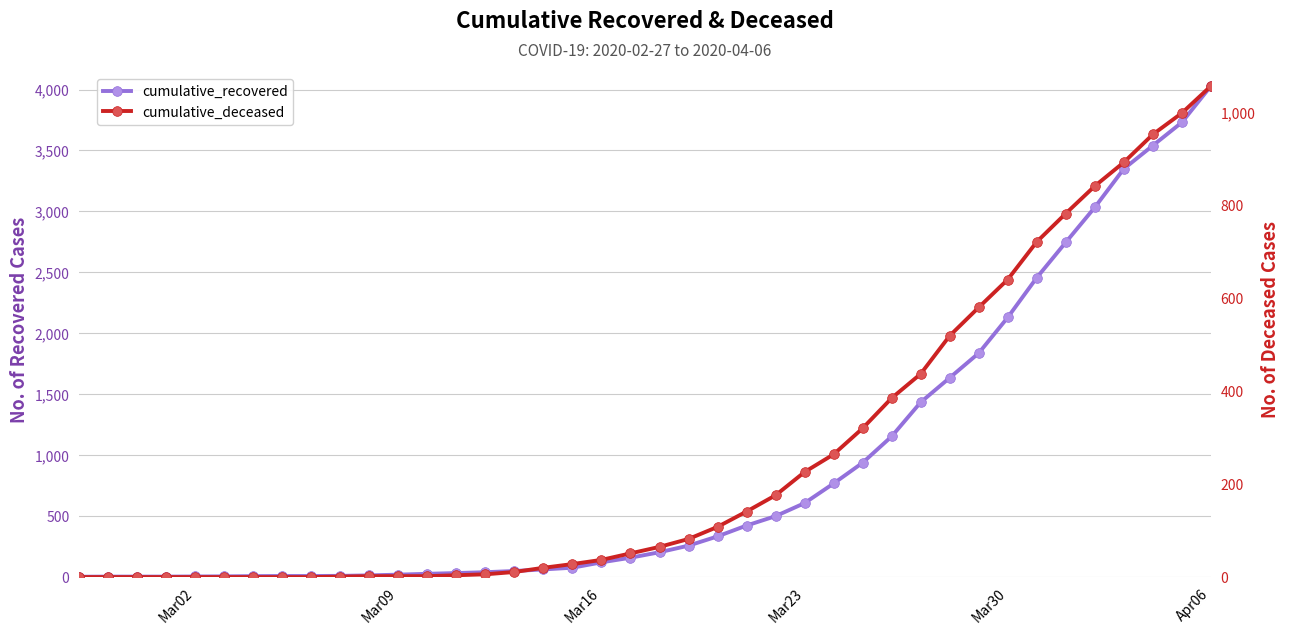

Reading left to right, extract all data points from this chart.

cumulative_recovered: 3	4	4	4	5	6	8	9	9	10	14	20	27	33	40	50	63	77	121	159	204	258	334	423	500	607	768	938	1154	1434	1635	1837	2130	2456	2746	3033	3349	3540	3730	4028
cumulative_deceased: 0	0	0	0	0	0	0	0	0	1	2	2	2	4	6	11	20	28	37	51	65	82	108	141	176	226	264	320	385	437	519	580	640	721	782	841	892	952	998	1056